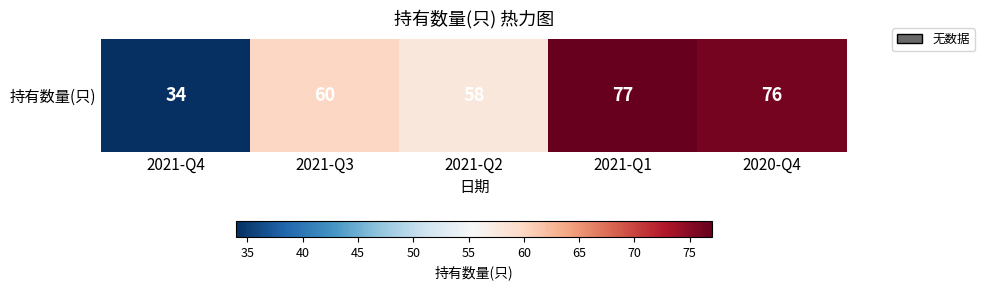

Reading right to left, transcribe all the data shown in this chart.

76	77	58	60	34